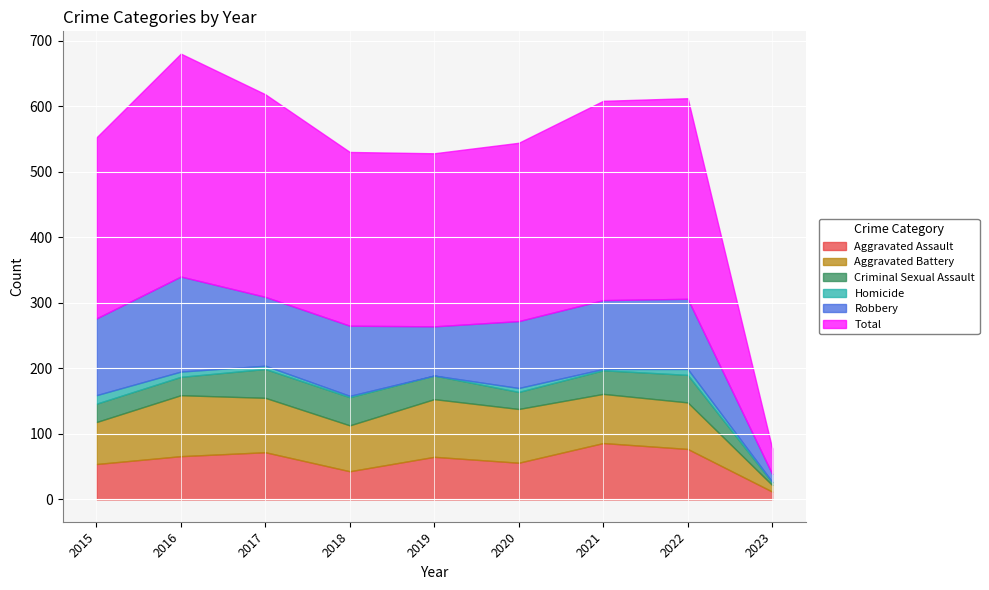

What is the highest value of the Aggravated Battery series?

93